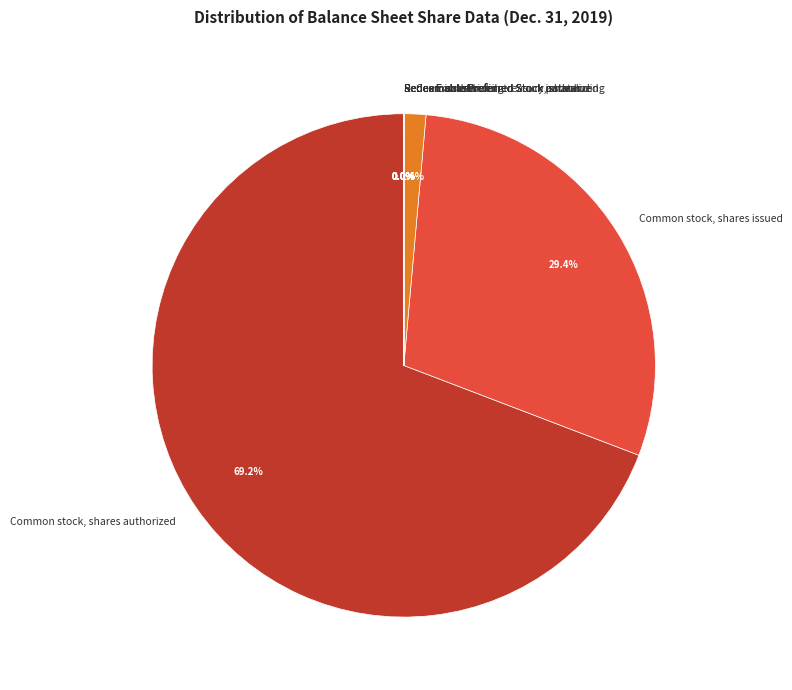

What percentage is NOT represented by Common stock in treasury, shares?

98.6%